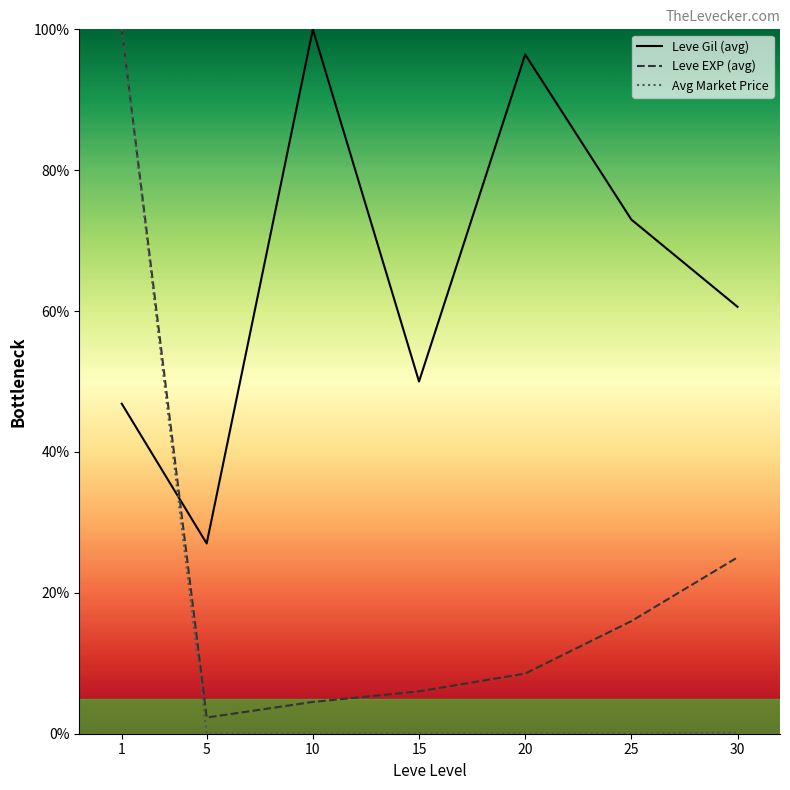

Which series ends up on top after the final intersection of Avg Market Price and Leve Gil (avg)?

Leve Gil (avg)